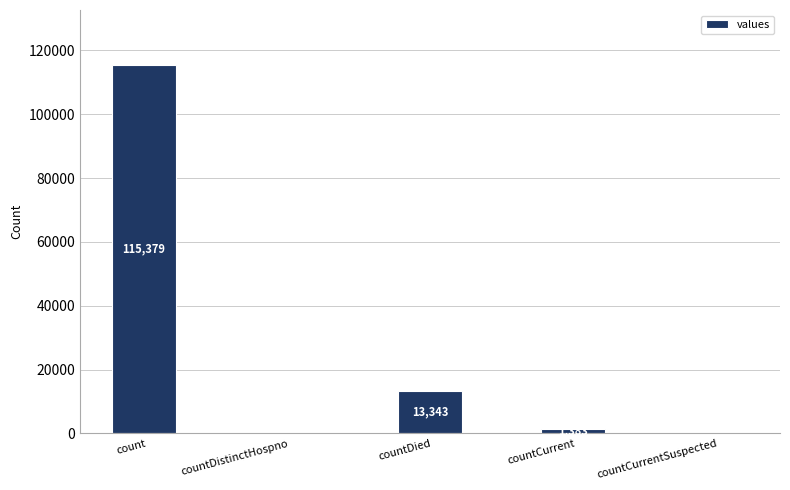

At which label does the data first exceed 1383?

count